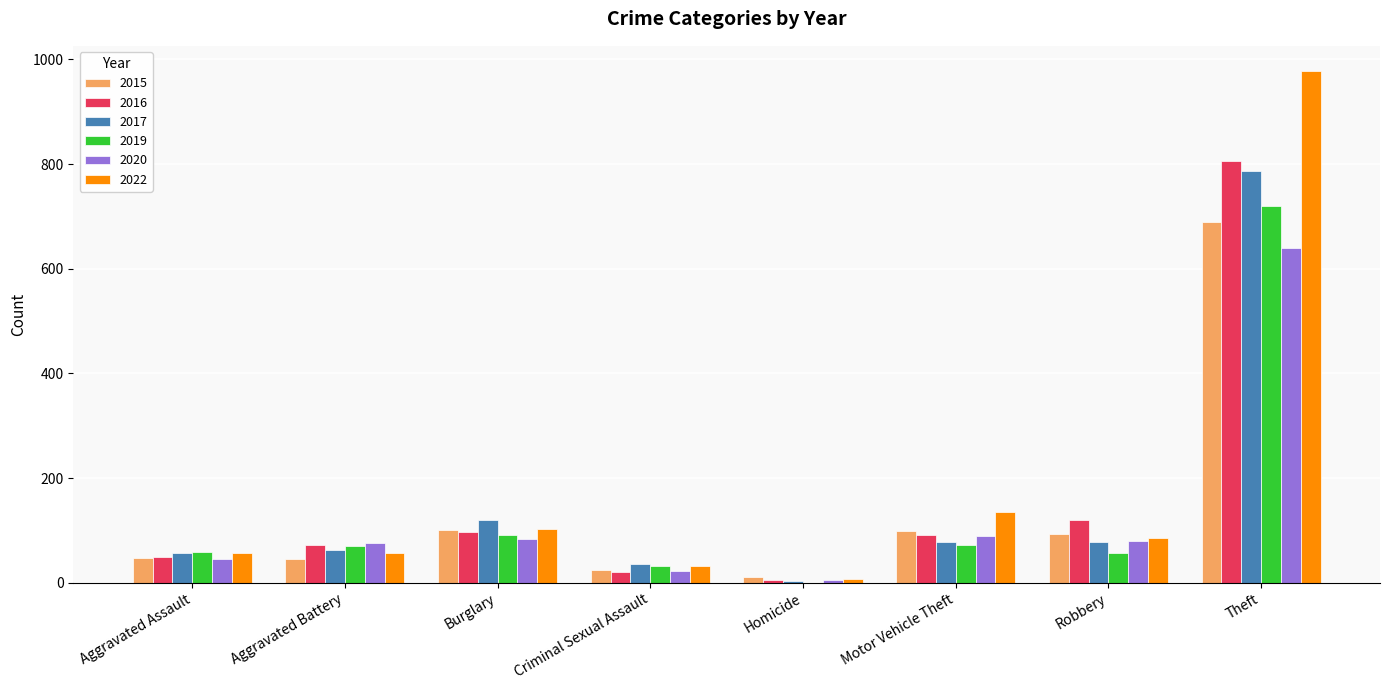

What is the sum of all 2019 values?

1100